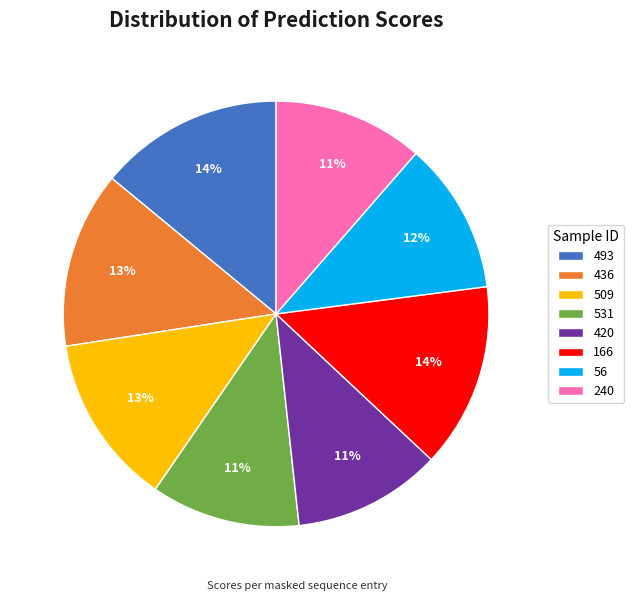

Combined, do 509 and 436 account for over 50%?

No